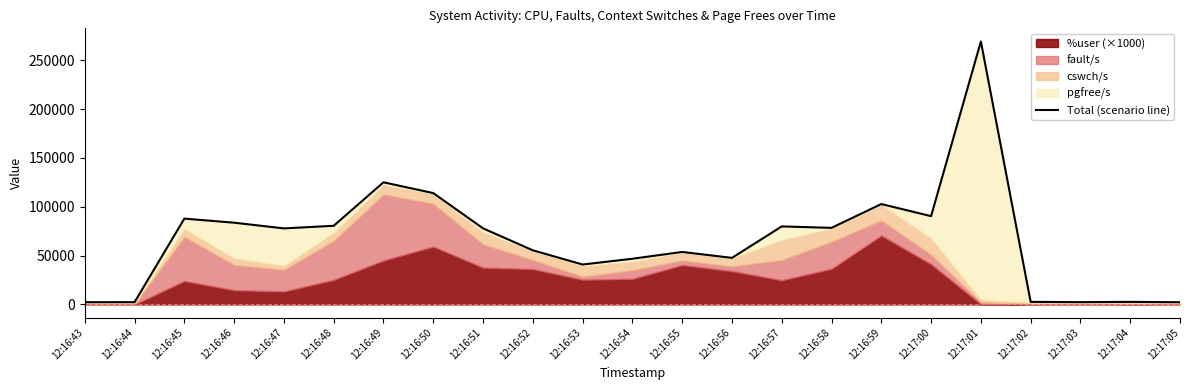

Reading right to left, transcribe all the data shown in this chart.

2191.0	2554.7	2270.0	2571.0	269210.0	90350.0	102732.0	78357.0	79831.0	47612.0	53676.0	46710.0	40808.0	55357.0	77857.0	113965.0	125006.0	80467.0	77802.0	83640.0	87813.0	2247.0	2226.0